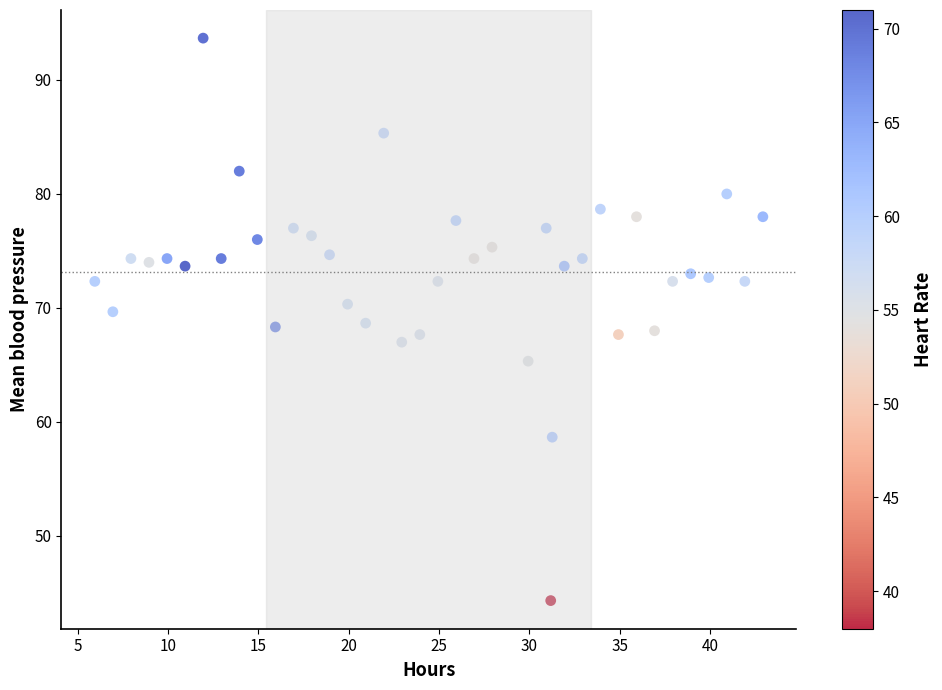

What is the range of X values (max minus min)?

37.0